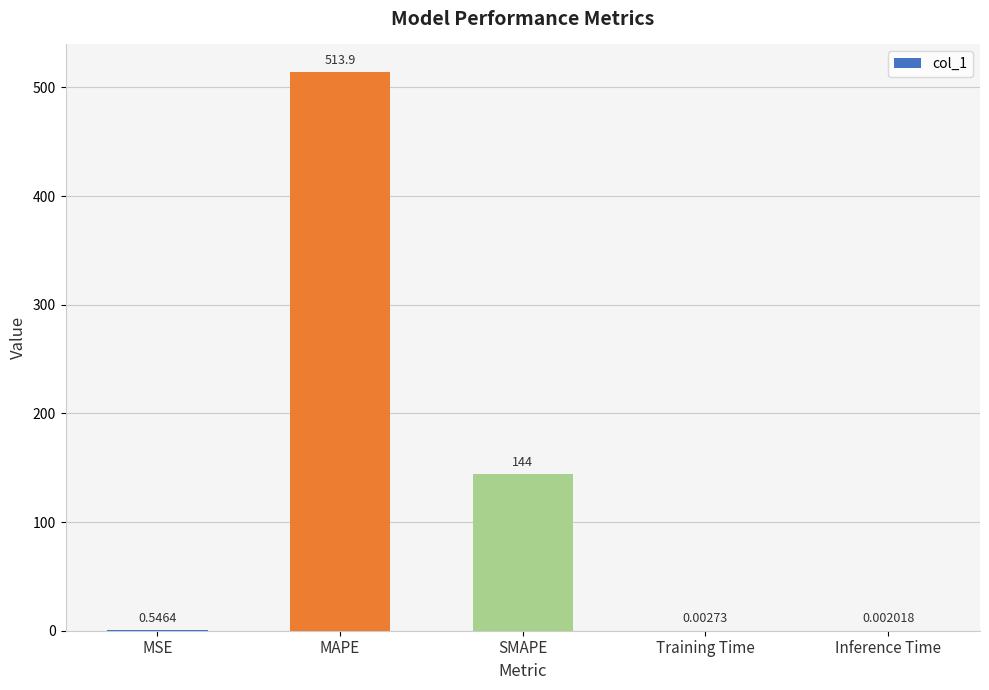

Which label corresponds to the largest value in the chart?

MAPE